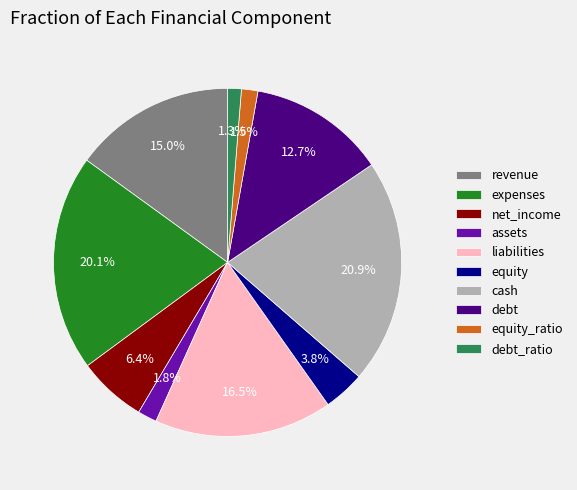

Does debt_ratio account for over 50% of the chart?

No